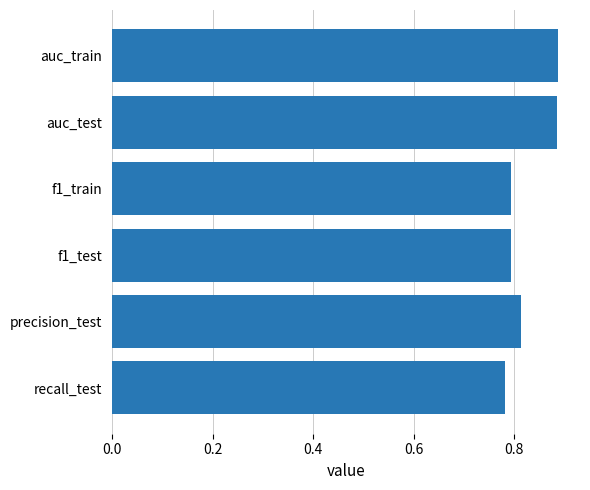

What is the sum of all values?

5.0